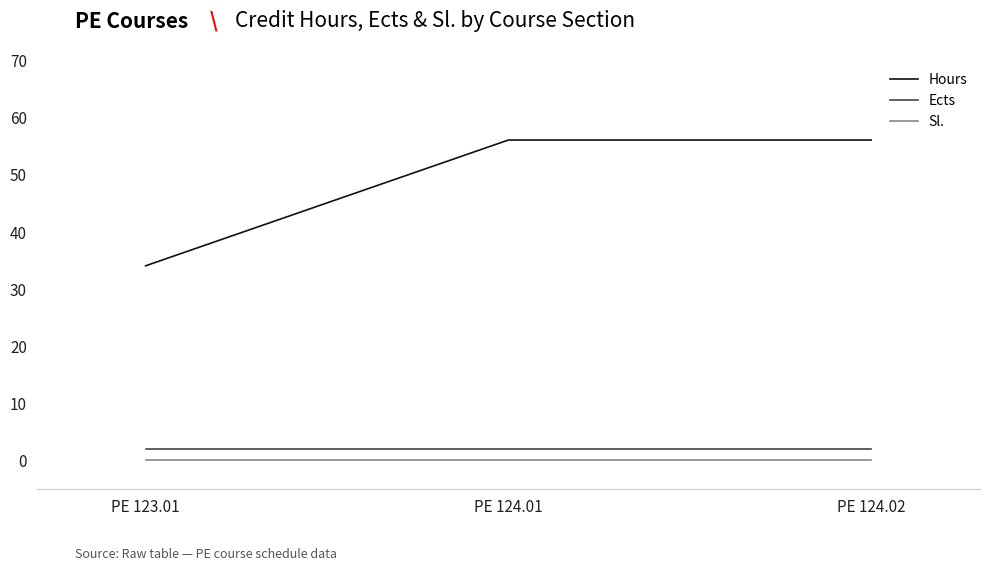

True or false: Sl. has a value of 0 at PE 123.01.

True